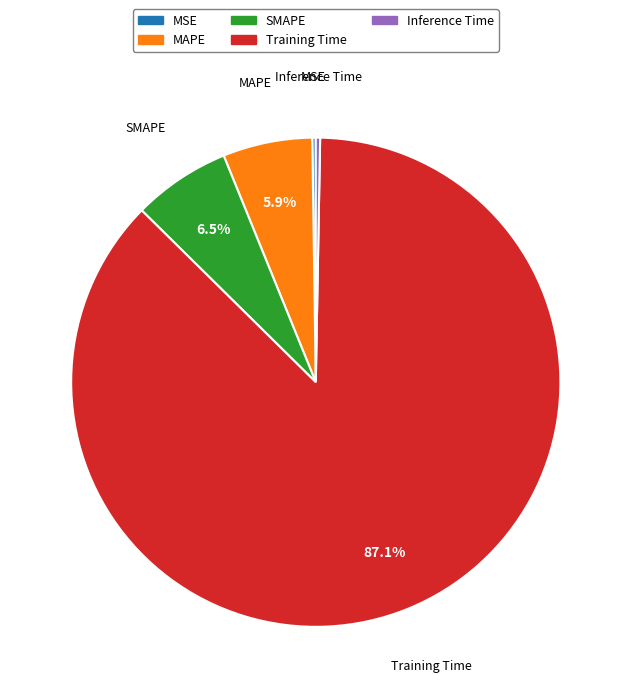

What portion of the pie excludes Training Time?

12.9%